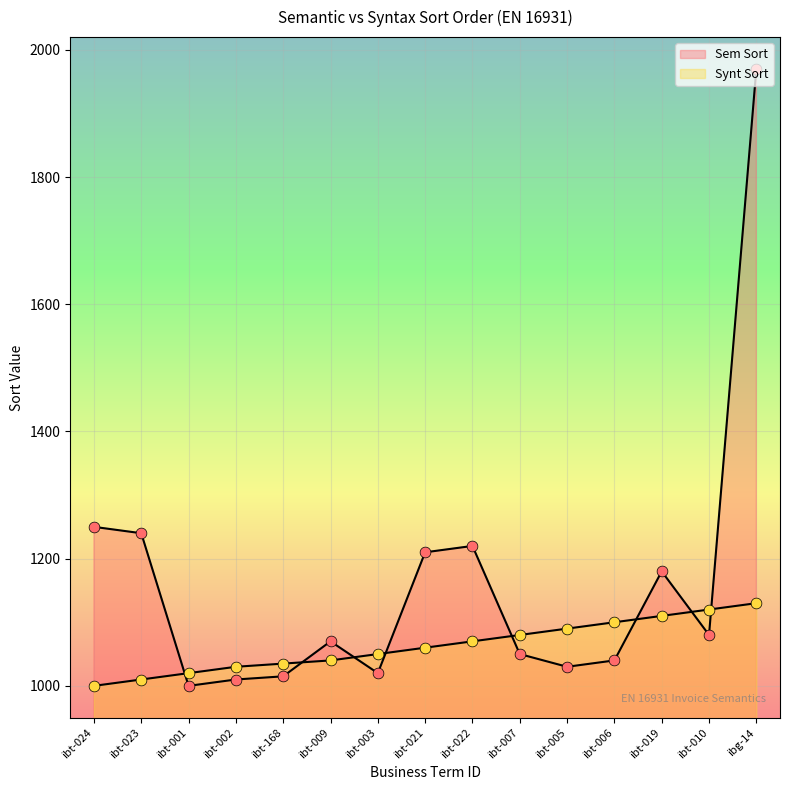

Is the value of Synt Sort at ibt-003 greater than the value of Sem Sort at ibt-006?

Yes